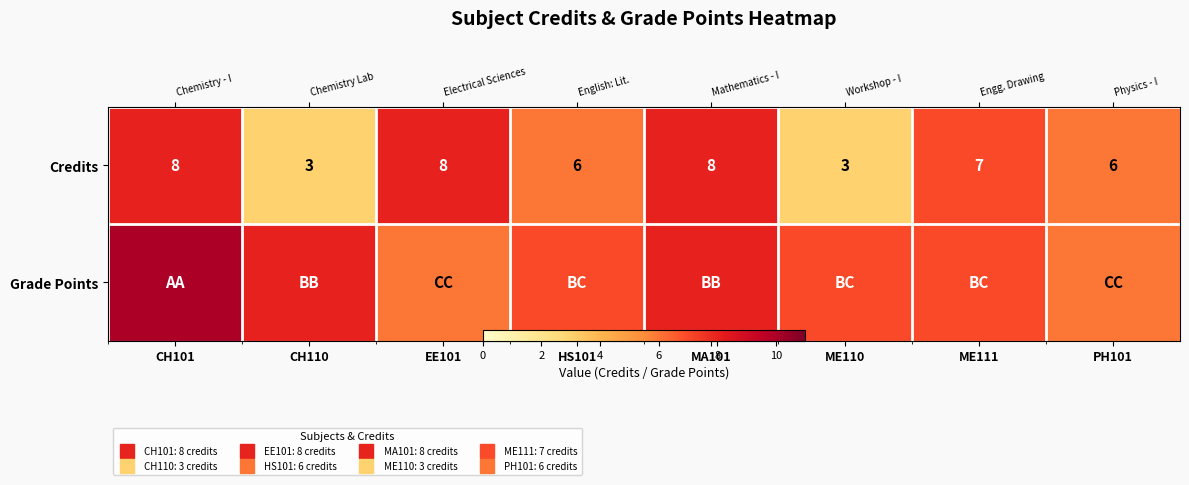

The Grade Points series shows 8 at MA101. True or false?

True